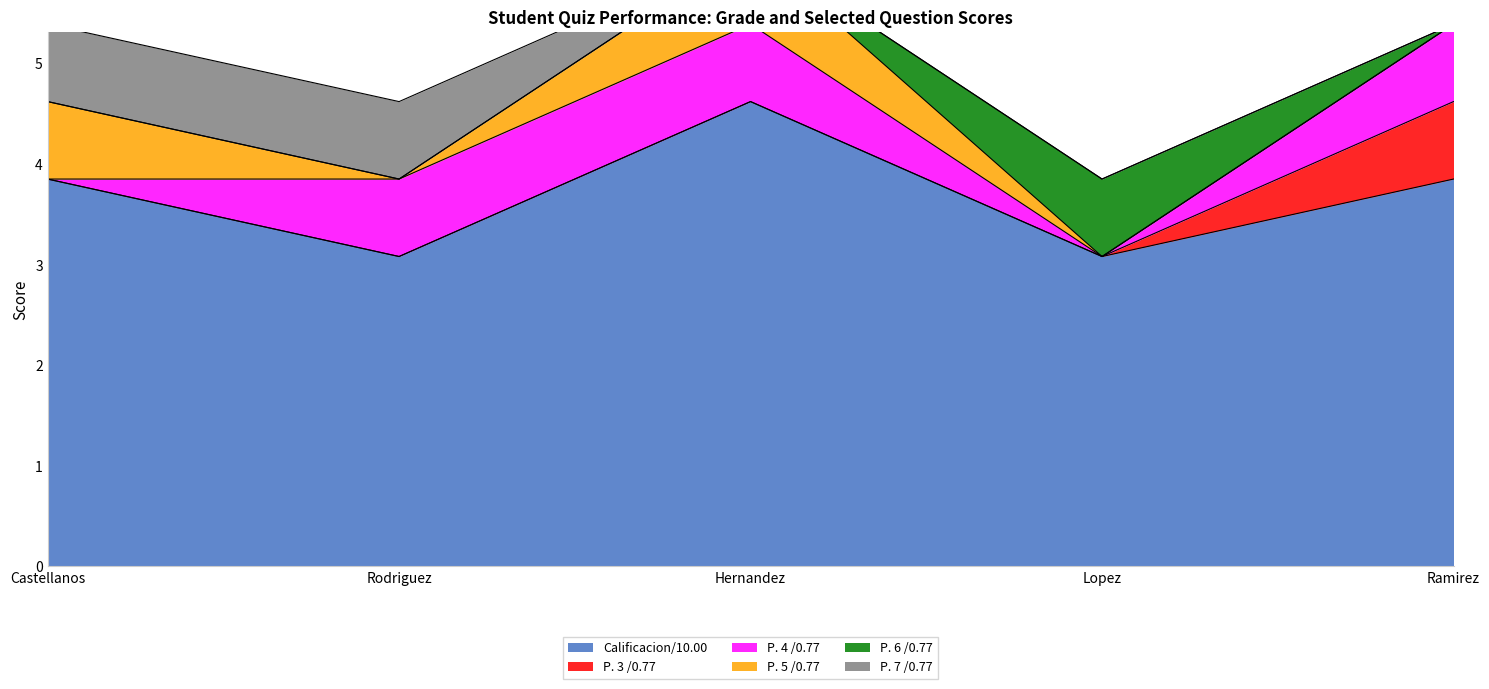

How many positive values does the P. 6 /0.77 series have?

1